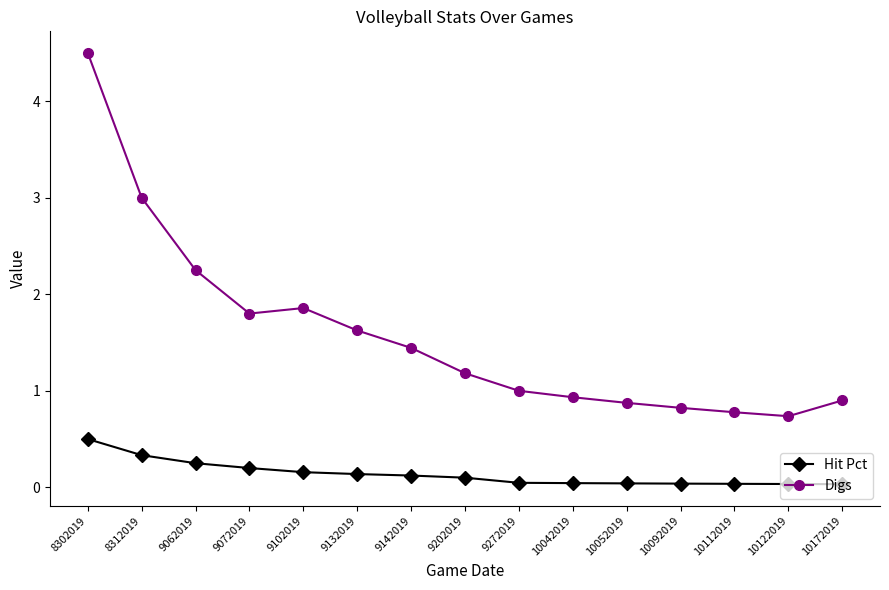

What is the greatest value displayed?

4.5